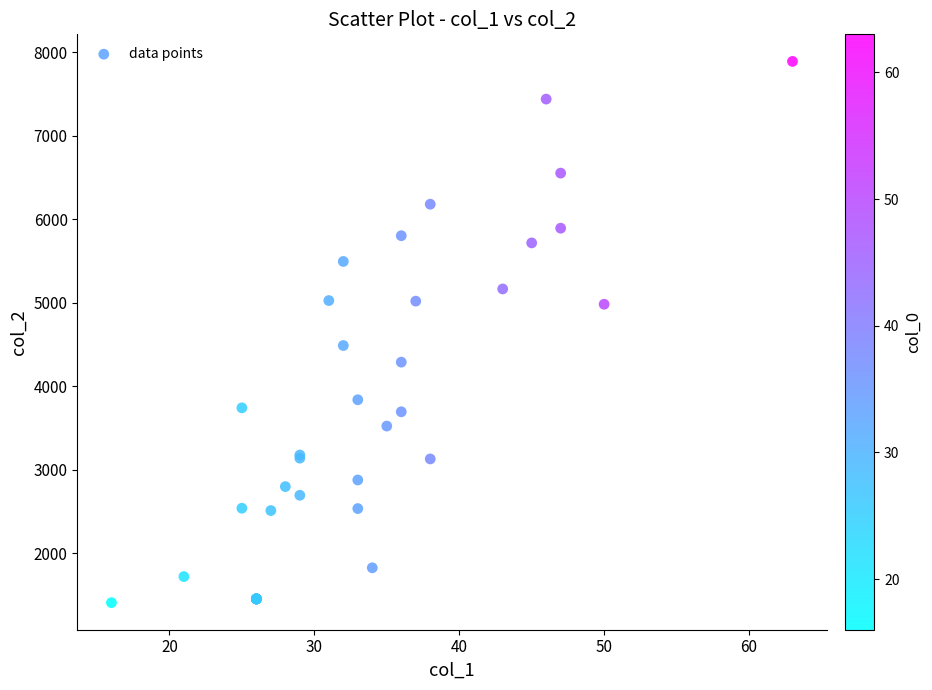

What Y value in the scatter plot is closest to 4649?

4488